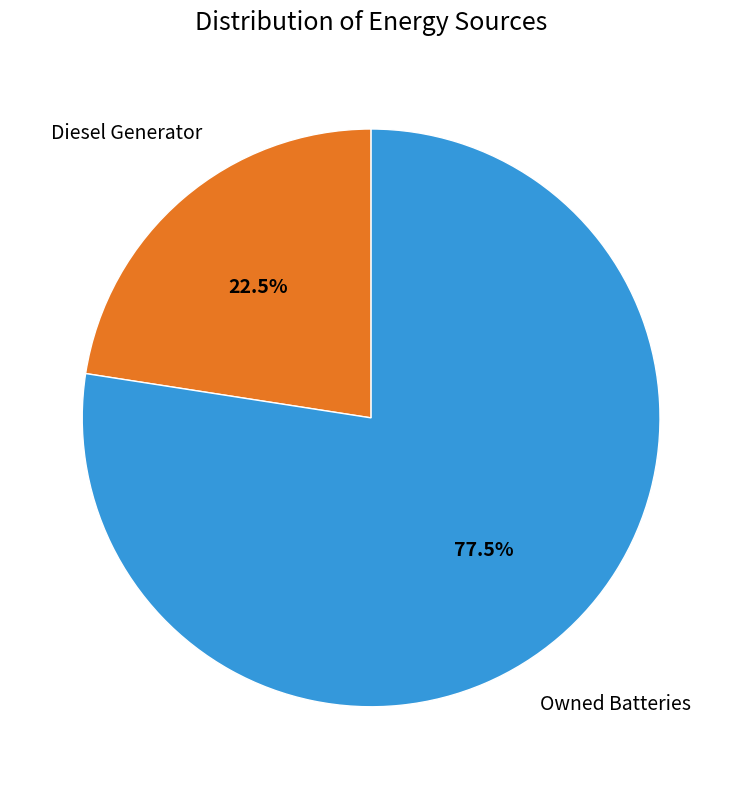

Is there a majority slice in this chart?

Yes